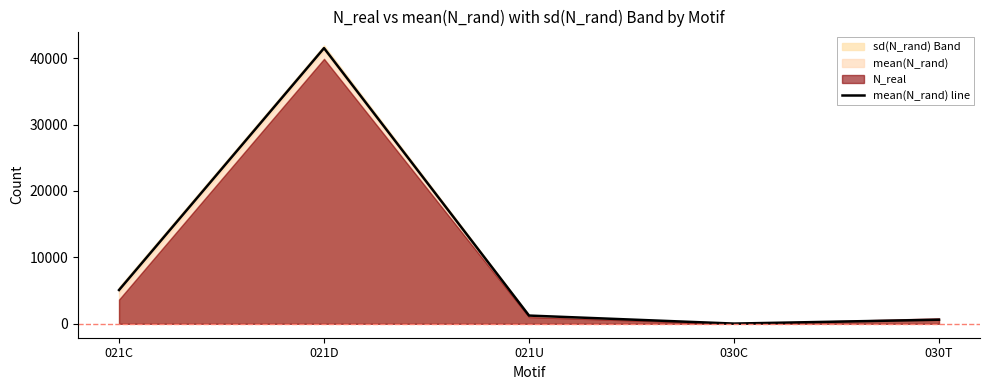

Which has a higher value, 030C or 021C?

021C